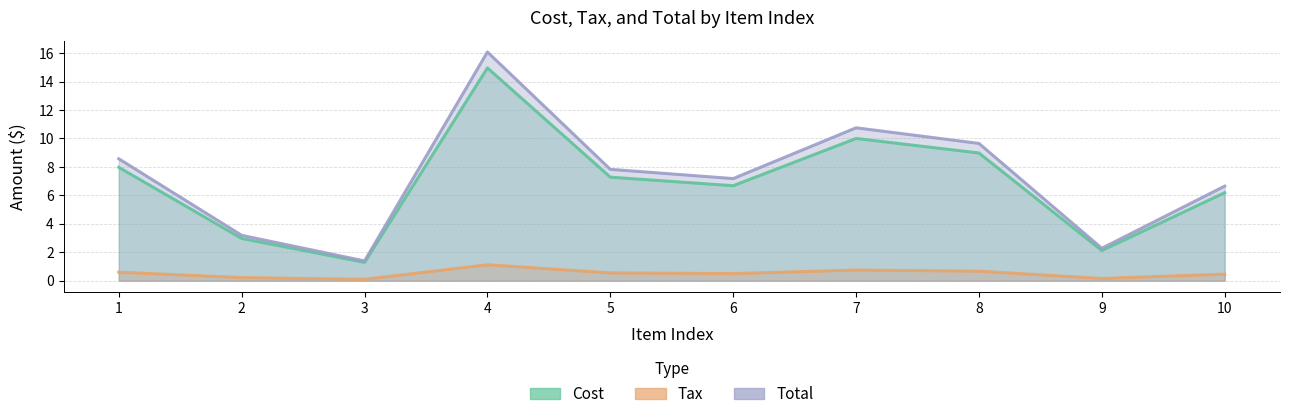

Which series has the largest range (max minus min)?

Total